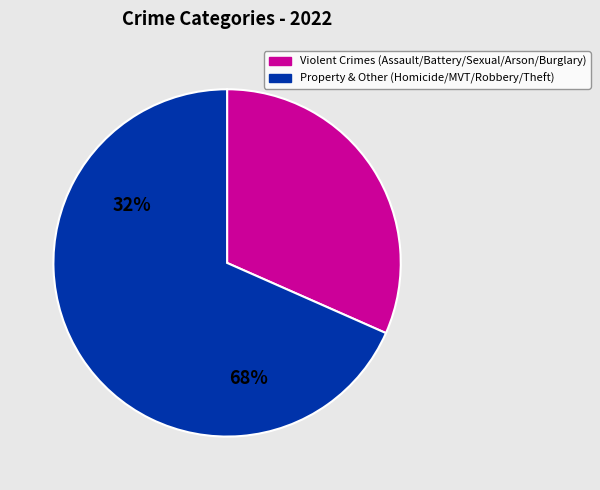

Does any single category account for the majority?

Yes